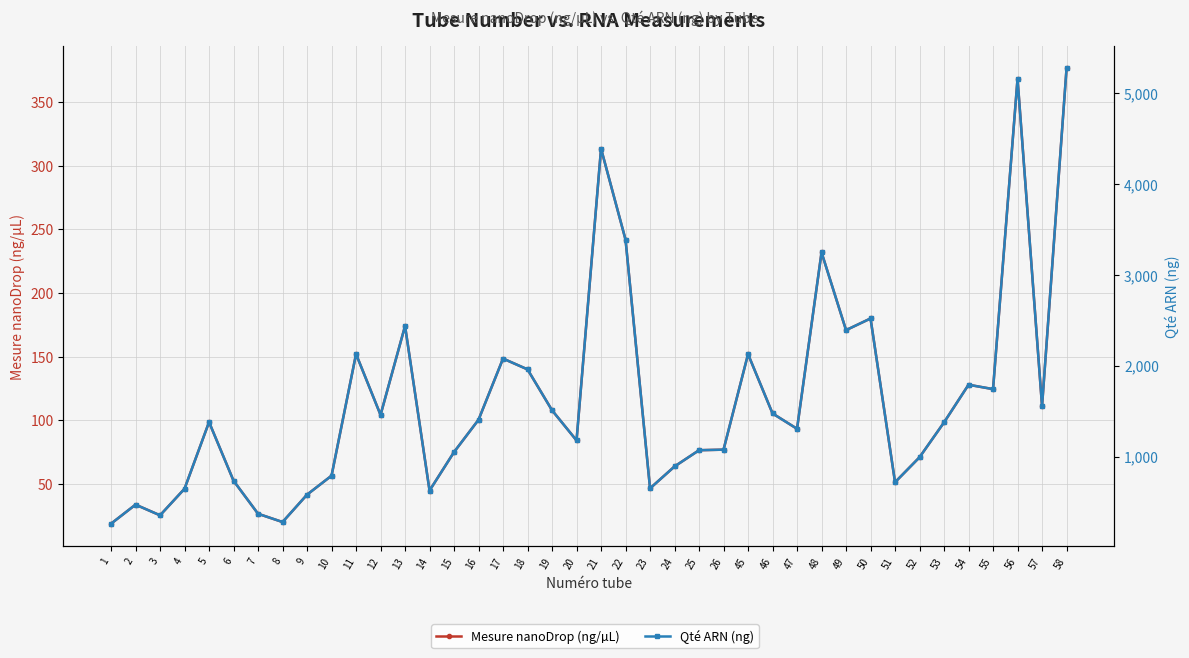

What is the difference between the maximum and minimum values in the Qté ARN (ng) series?

5006.0